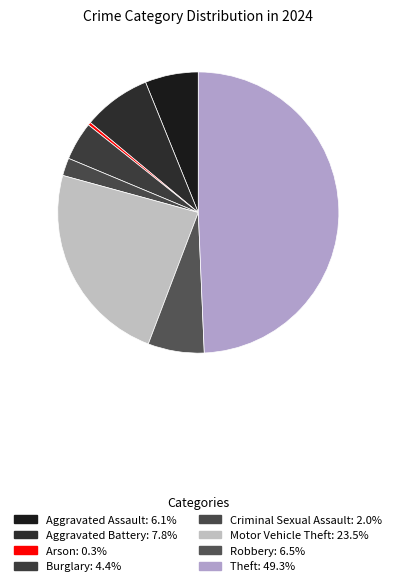

How many segments does this pie chart have?

8